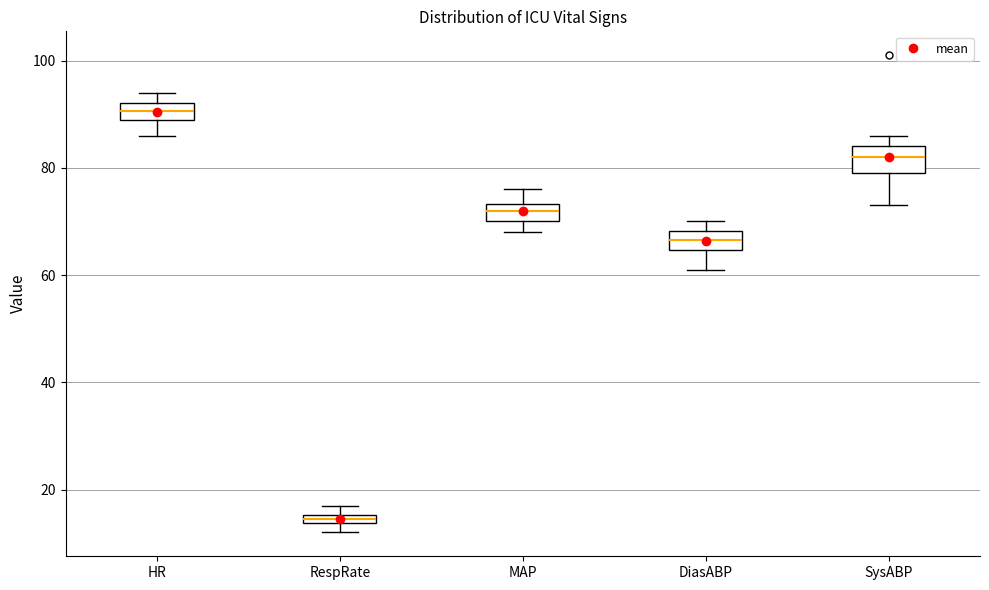

Which box has the highest median line?

HR